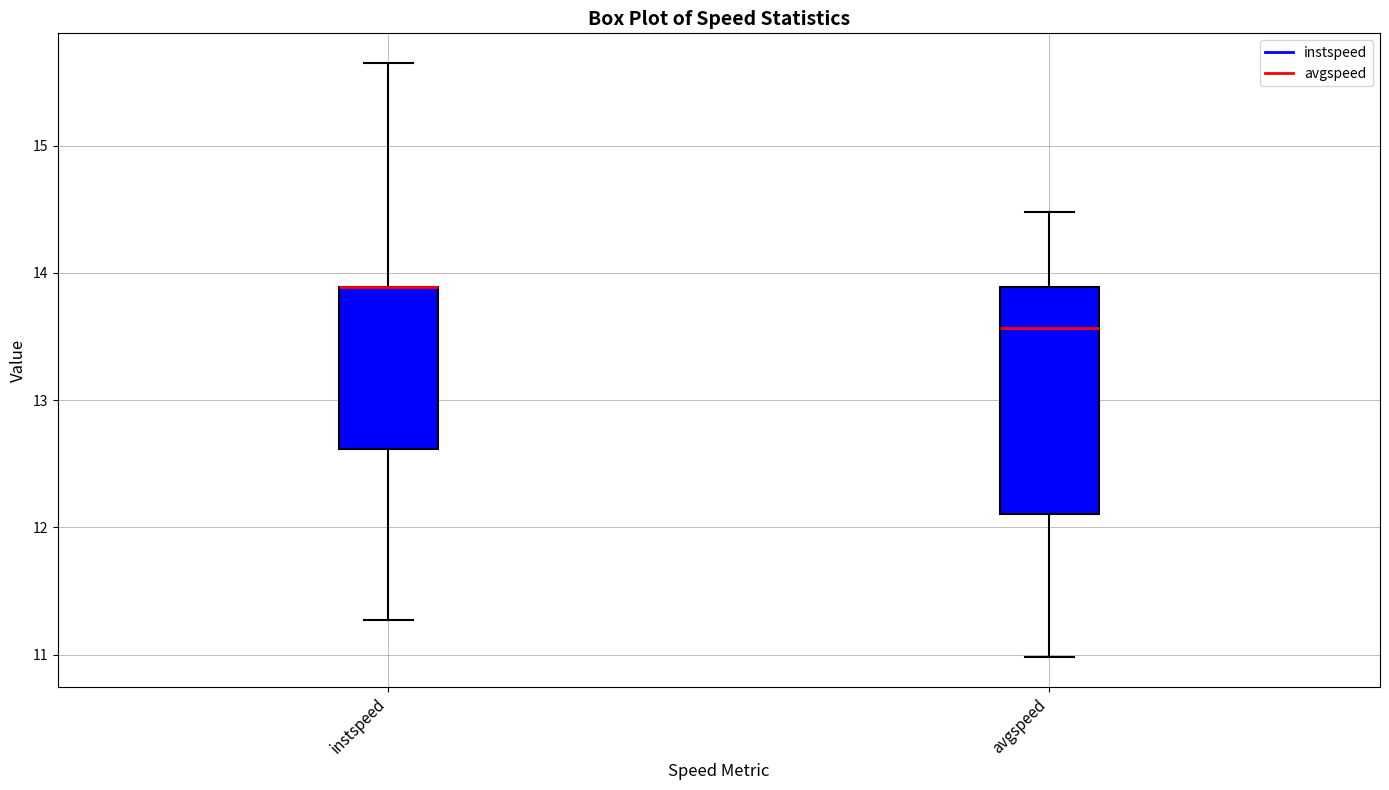

Reading left to right, transcribe this box plot: for each box, give where its median line is, the range the box spans, and where its two whiskers end, as read against the y-axis. The values are not printed on the chart, so give them approximately, as read against the axis.

instspeed: median 13.9 (drawn on the box's upper edge), box 12.6 to 13.9, whiskers 11.3 to 15.6
avgspeed: median 13.6, box 12.1 to 13.9, whiskers 11.0 to 14.5